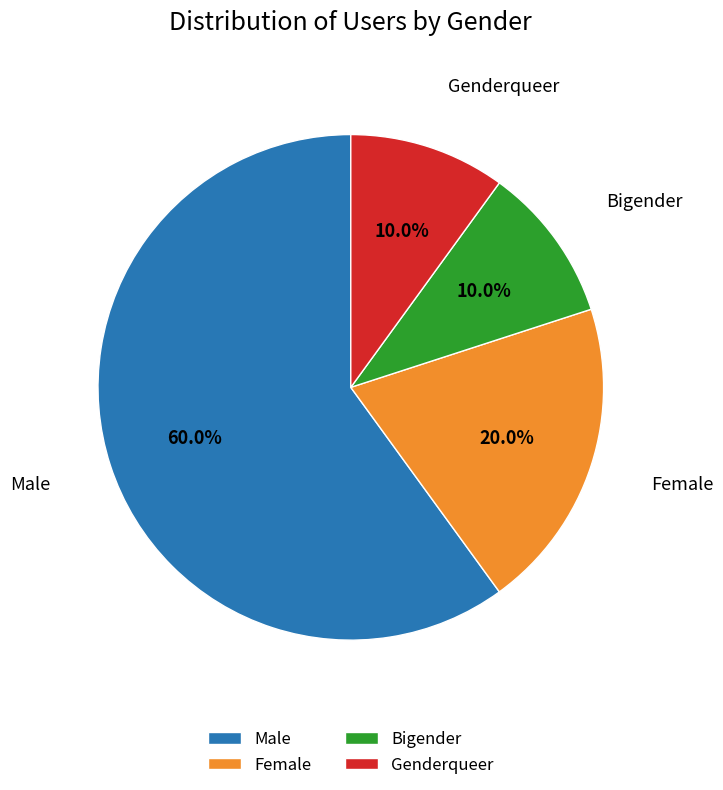

To the nearest percent, what percentage of the pie is Bigender?

10%